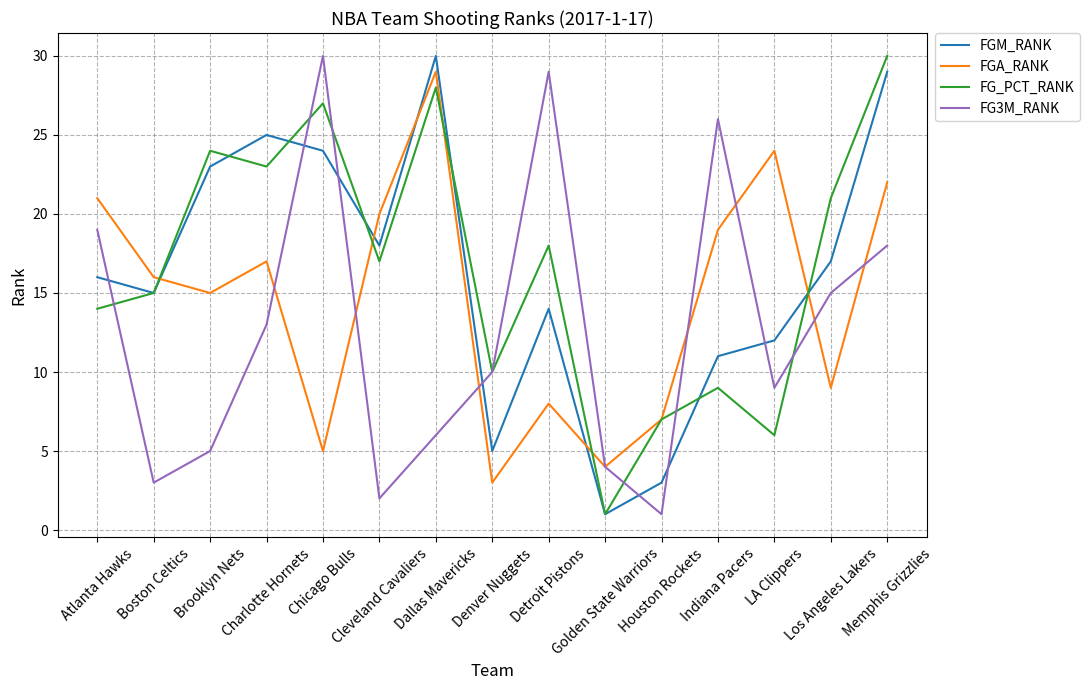

List the labels in order of FGA_RANK value, largest first.

Dallas Mavericks, LA Clippers, Memphis Grizzlies, Atlanta Hawks, Cleveland Cavaliers, Indiana Pacers, Charlotte Hornets, Boston Celtics, Brooklyn Nets, Los Angeles Lakers, Detroit Pistons, Houston Rockets, Chicago Bulls, Golden State Warriors, Denver Nuggets